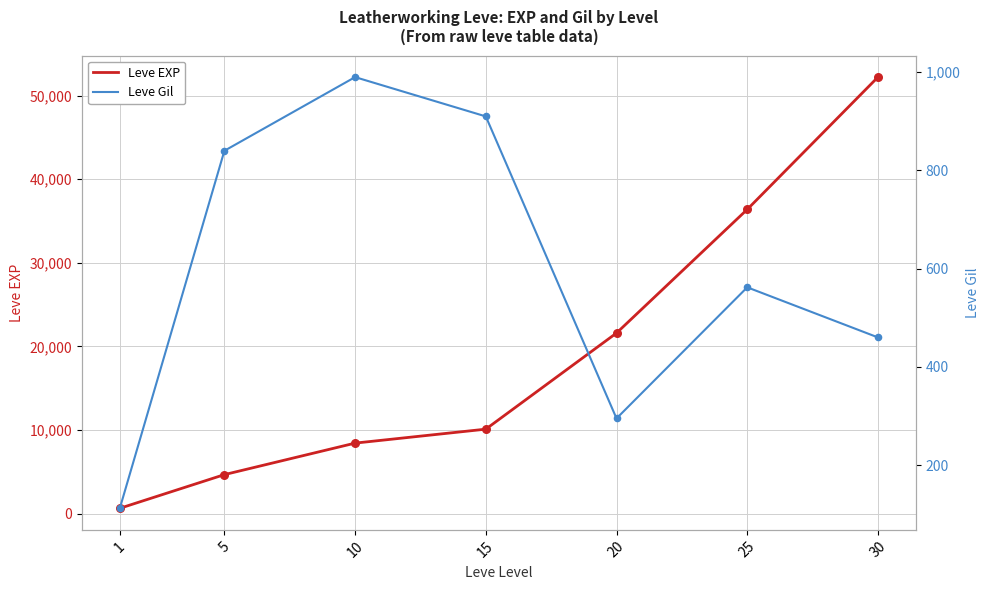

What is the total value across all series at 15?

11010